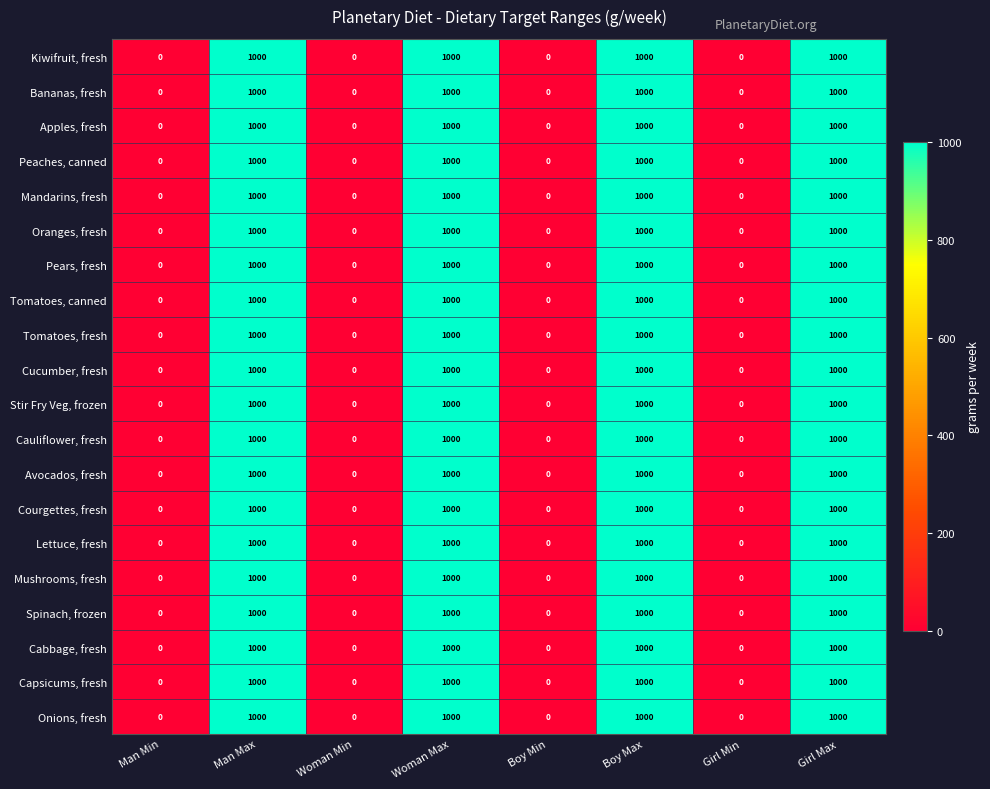

At how many categories does at least one series exceed 410?

4